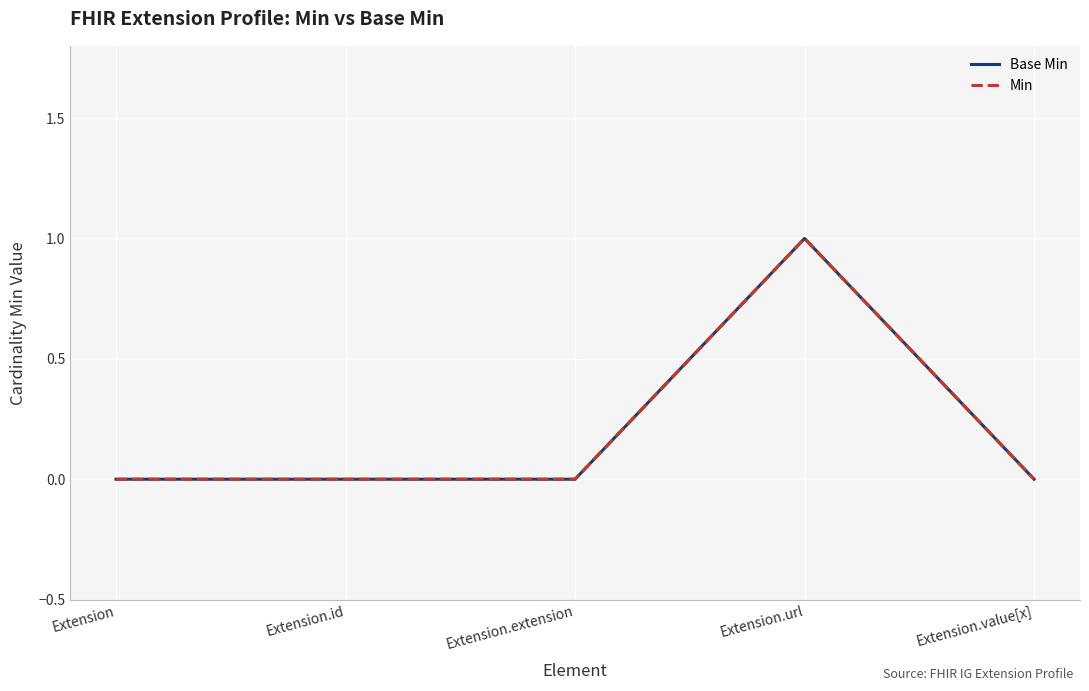

Between Extension and Extension.extension, which series saw the biggest shift?

Base Min